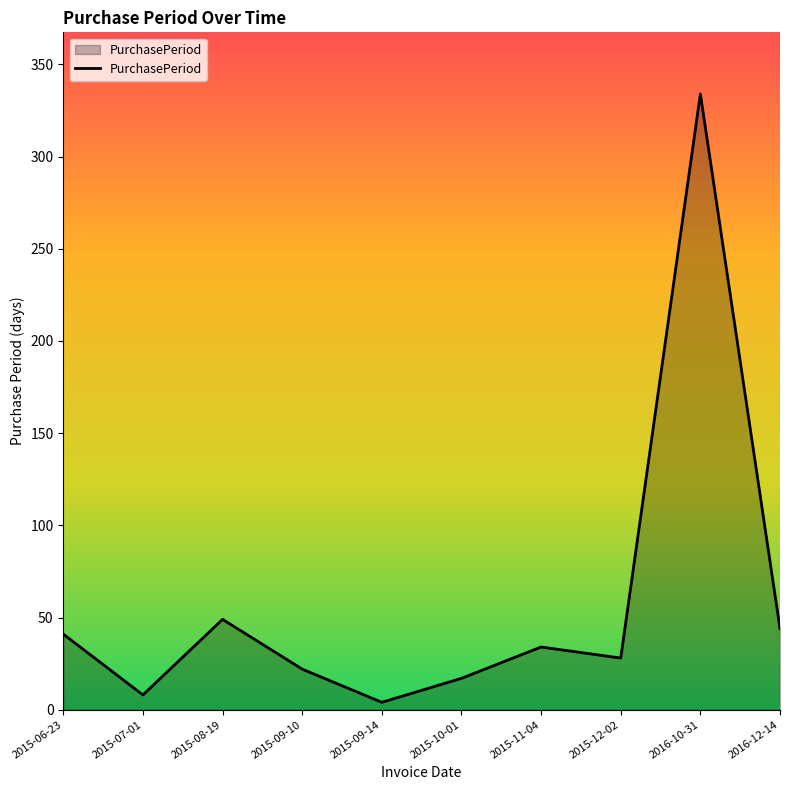

Which label corresponds to the largest value in the chart?

2016-10-31